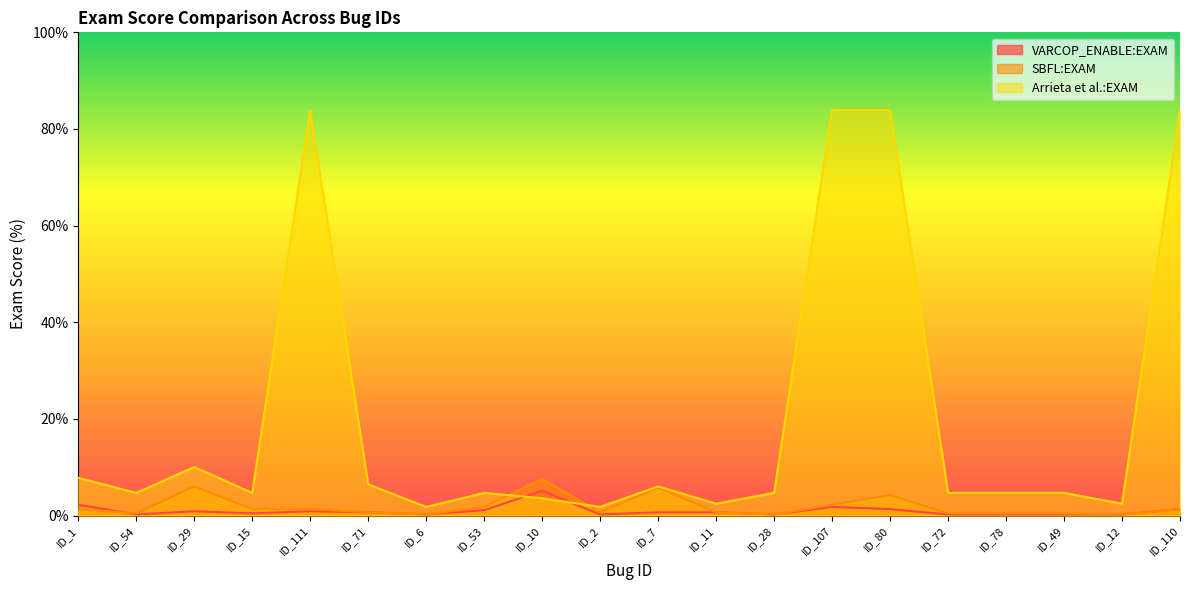

How many values in the Arrieta et al.:EXAM series are below 4?

5